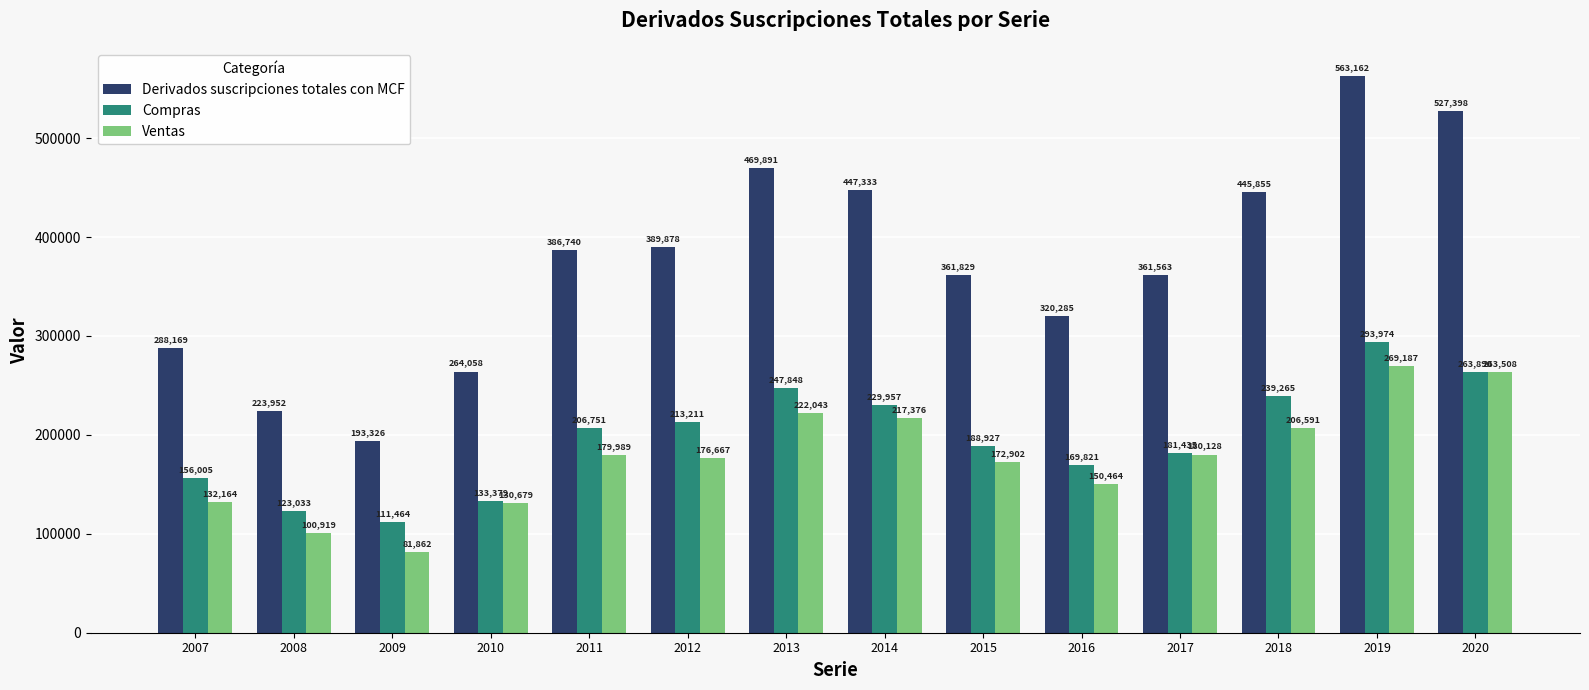

What is the value of the Derivados suscripciones totales con MCF bar at the 10th from the left?

320285